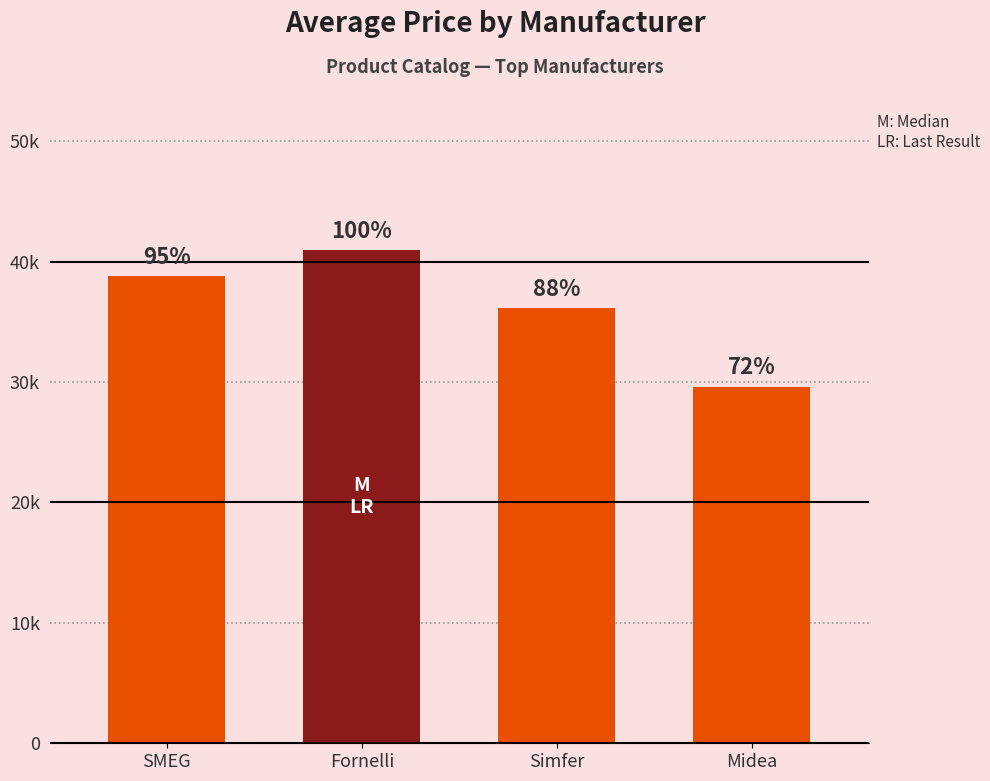

Does the chart contain any negative values?

No